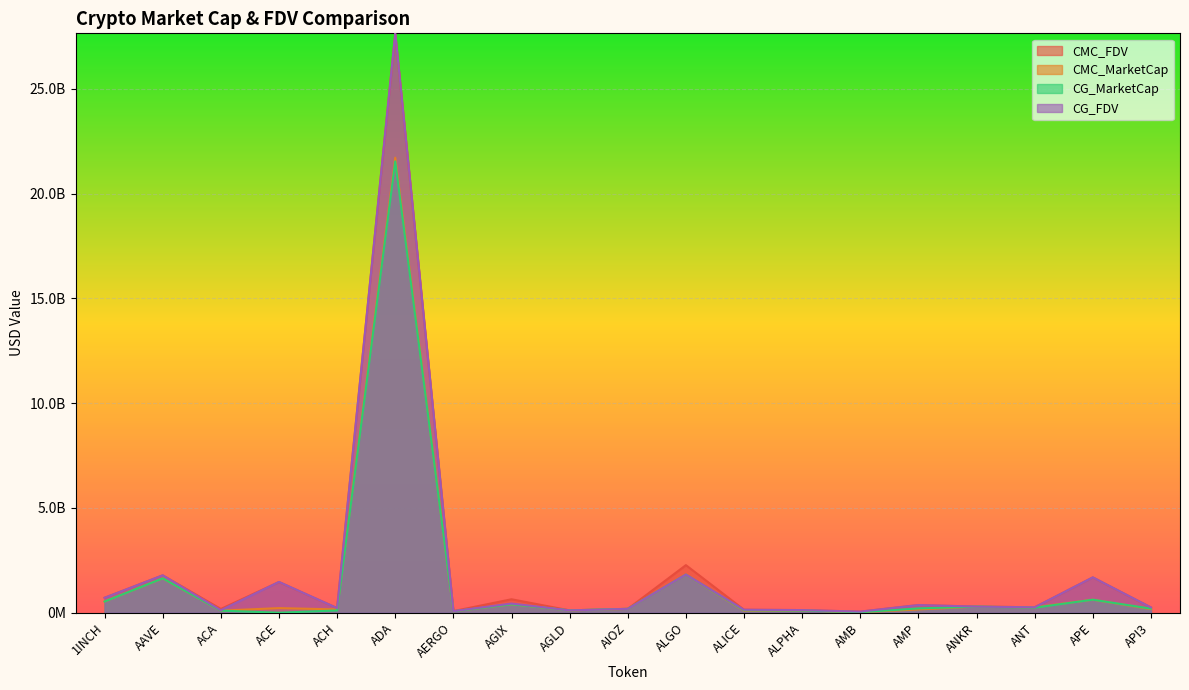

What is the difference between the CMC_FDV values at ANKR and AERGO?

216451910.4